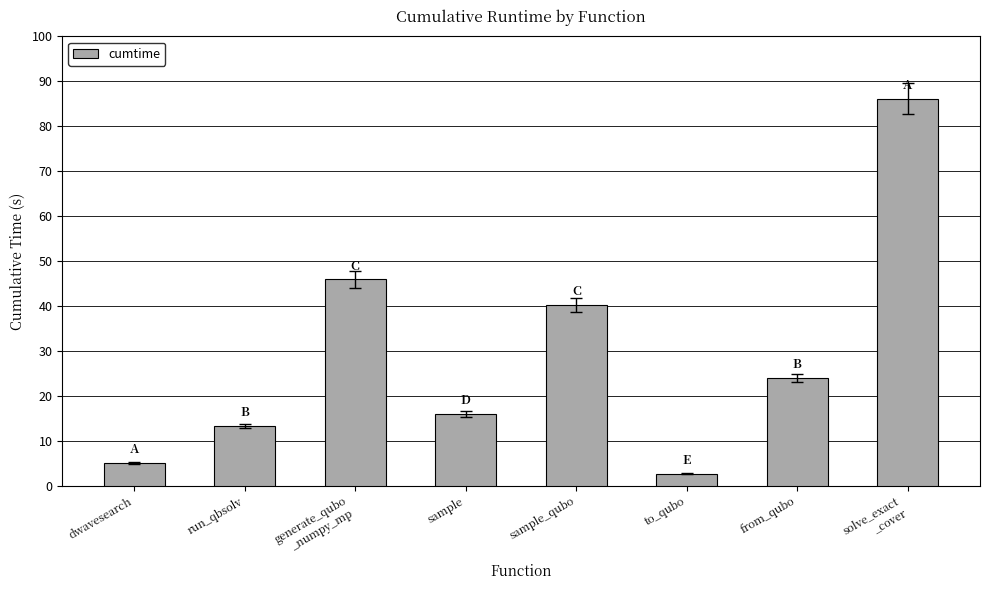

What is the value of the 5th bar from the left?

40.2